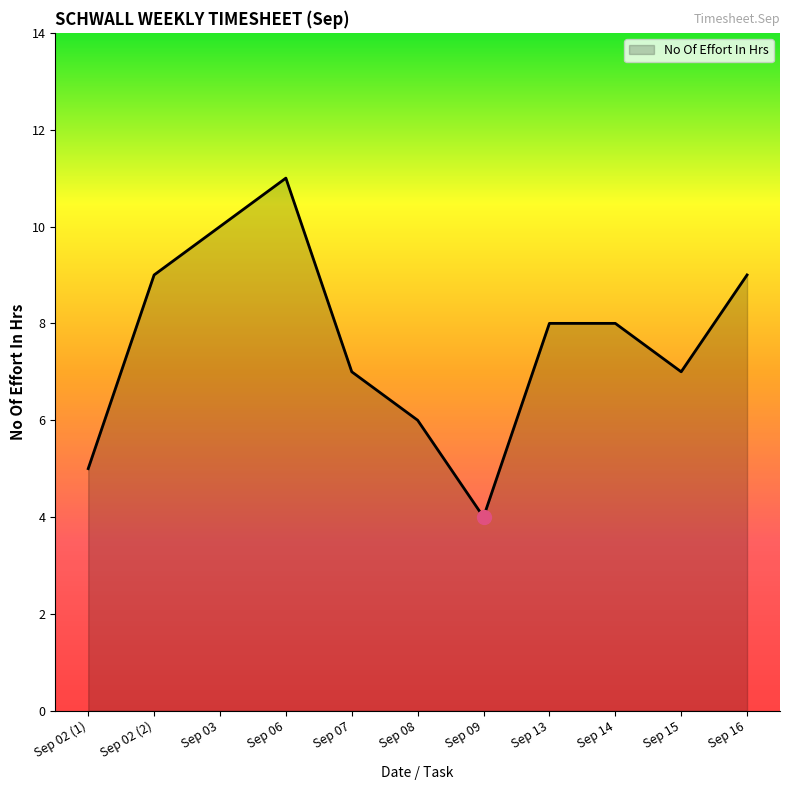

What is the greatest value displayed?

11